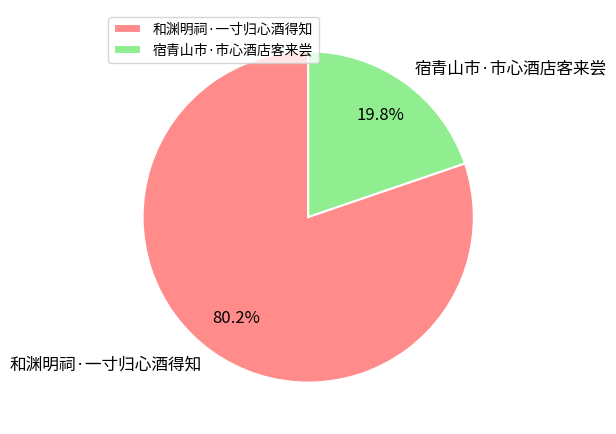

Is it true that 宿青山市·市心酒店客来尝 is 12% of the pie?

False